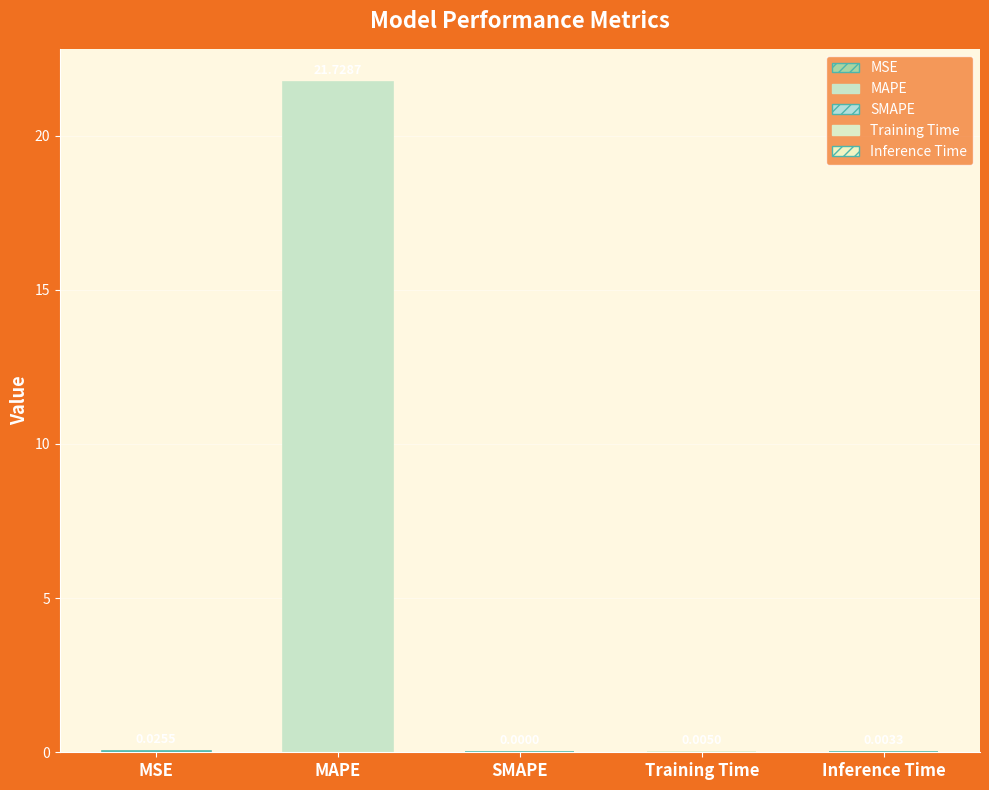

How many positive values are there?

4